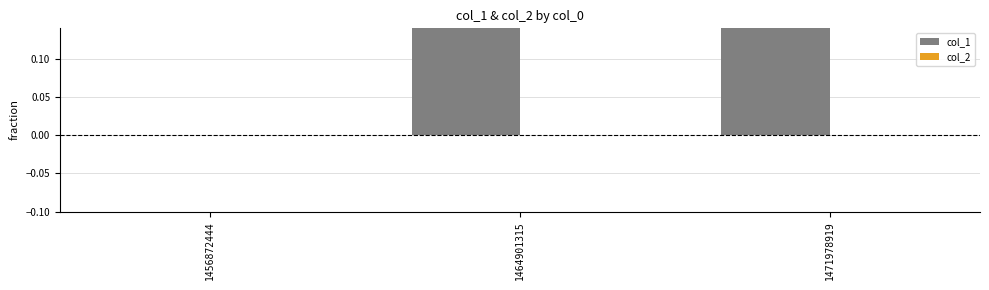

Rank the series by their maximum value, from lowest to highest.

col_2, col_1